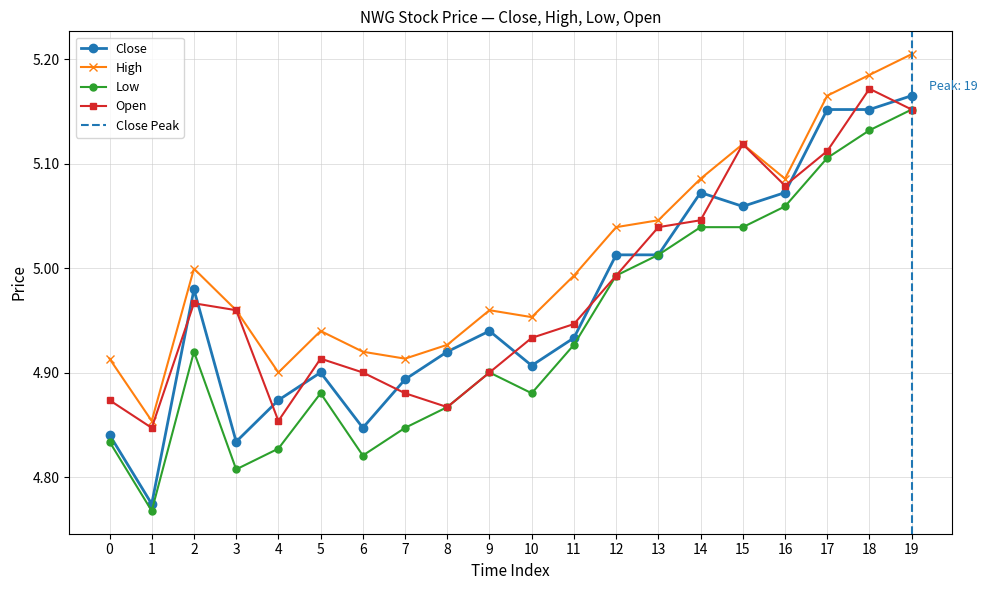

True or false: Low has a value of 1.5 at 16.

False